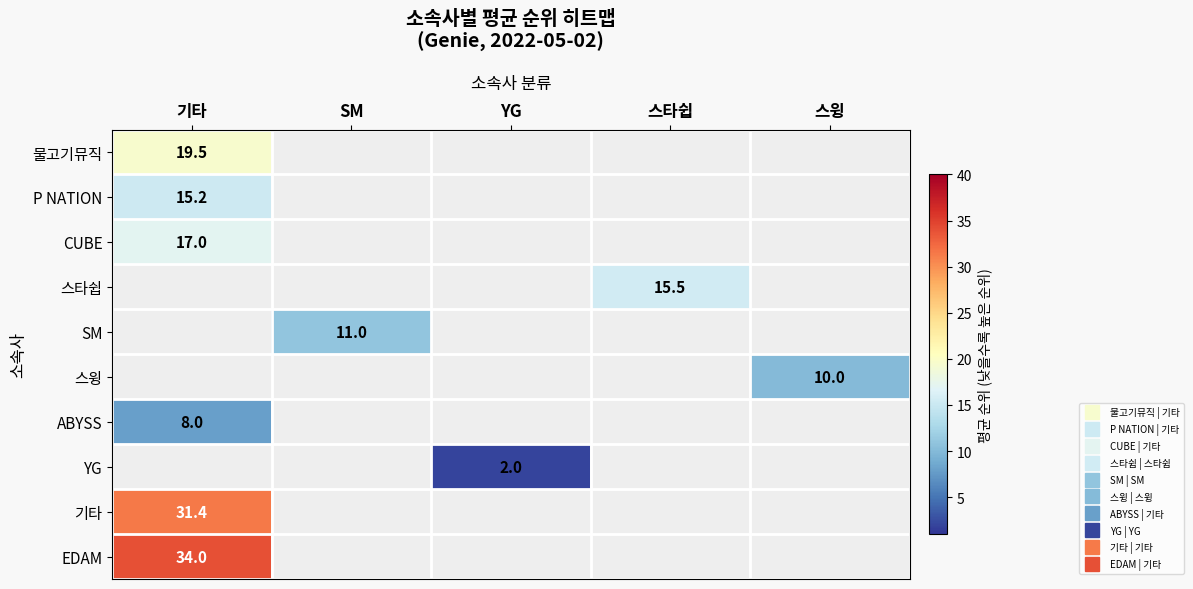

Where is CUBE nearest to the value 17?

기타